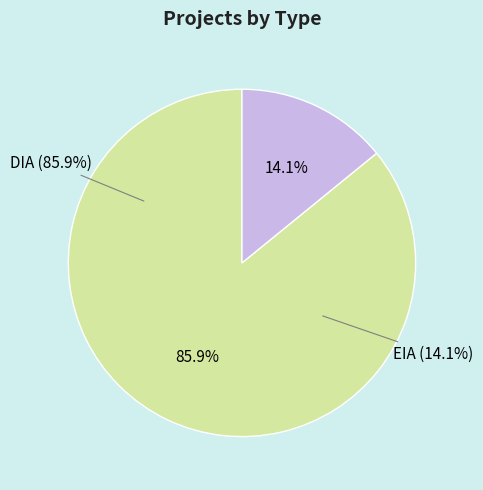

To the nearest percent, what is the average slice percentage?

50%